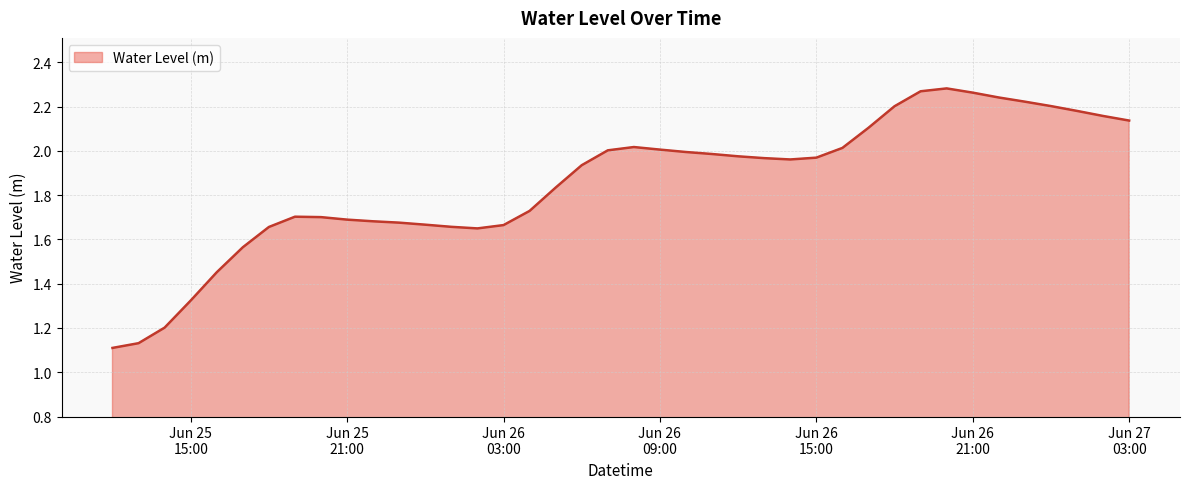

What is the label of the 16th point from the right?

2023-06-26 12:00:00